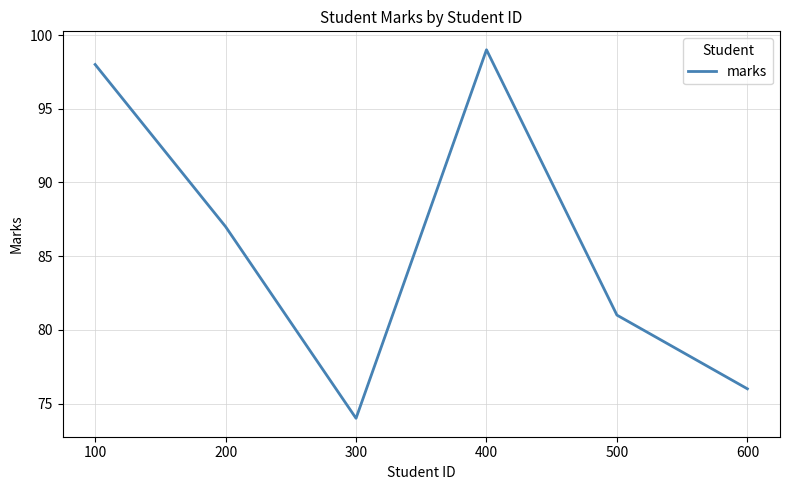

True or false: the data shows 116 at 500.

False